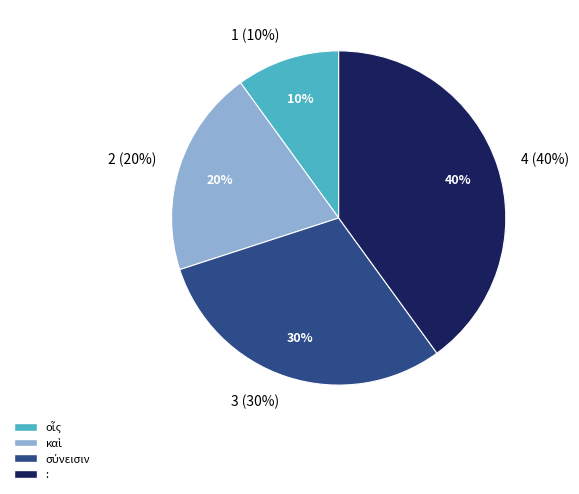

Approximately how many times larger is the value at : compared to οἷς?

4.0